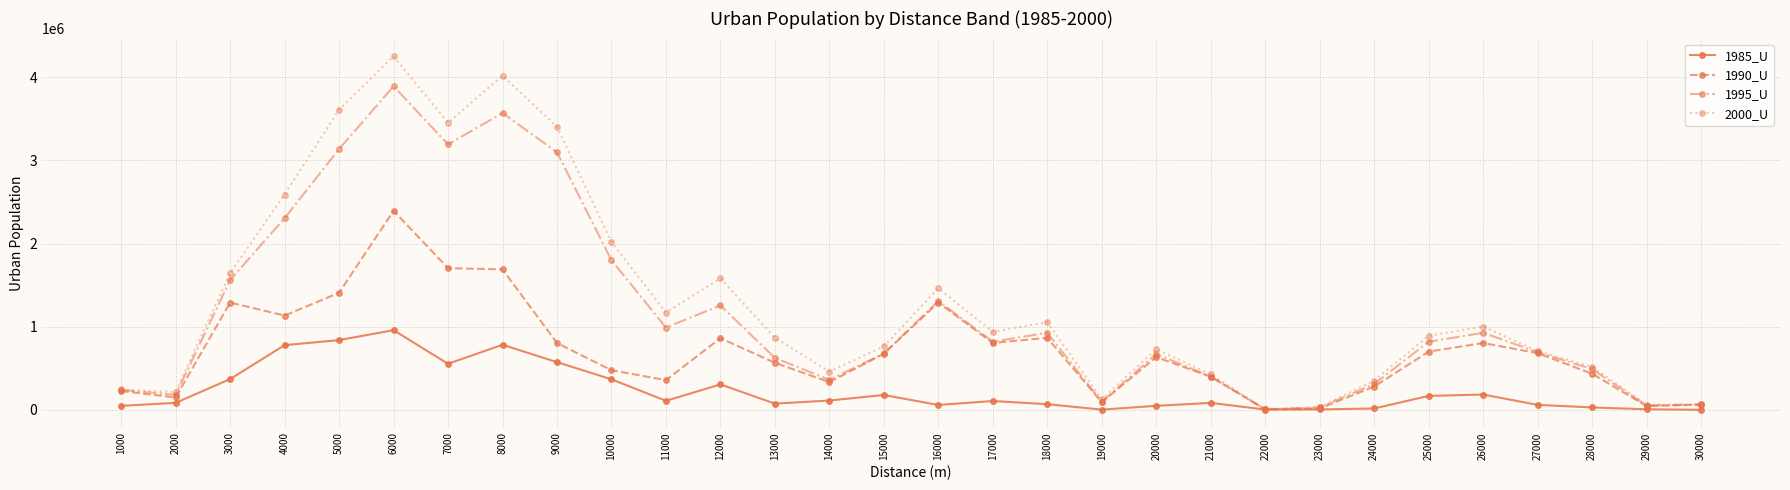

What is the greatest value displayed?

4251118